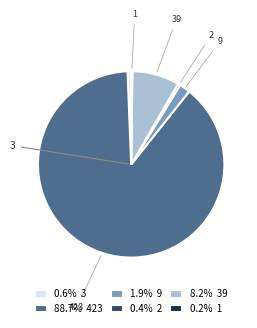

What is the ratio of the value at 8.2% 39 to the value at 1.9% 9?

4.3